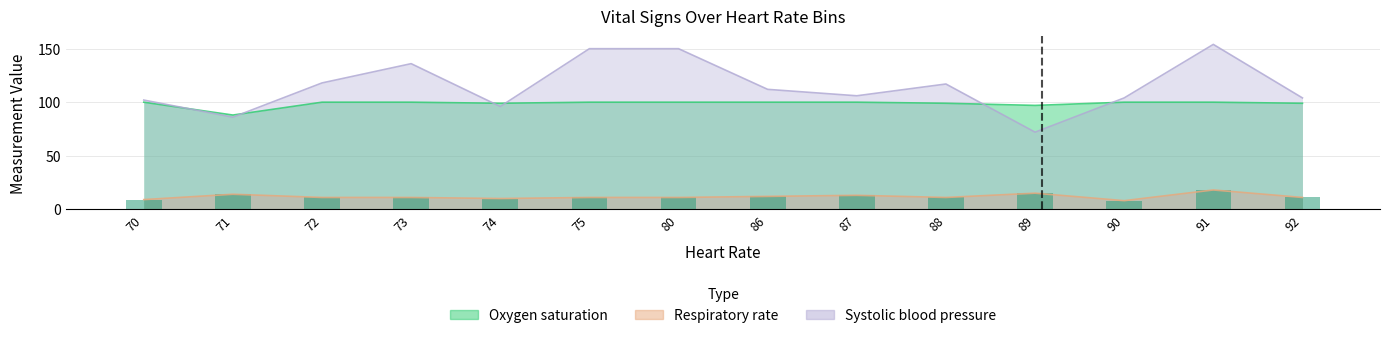

The Systolic blood pressure series shows 136 at 73. True or false?

True